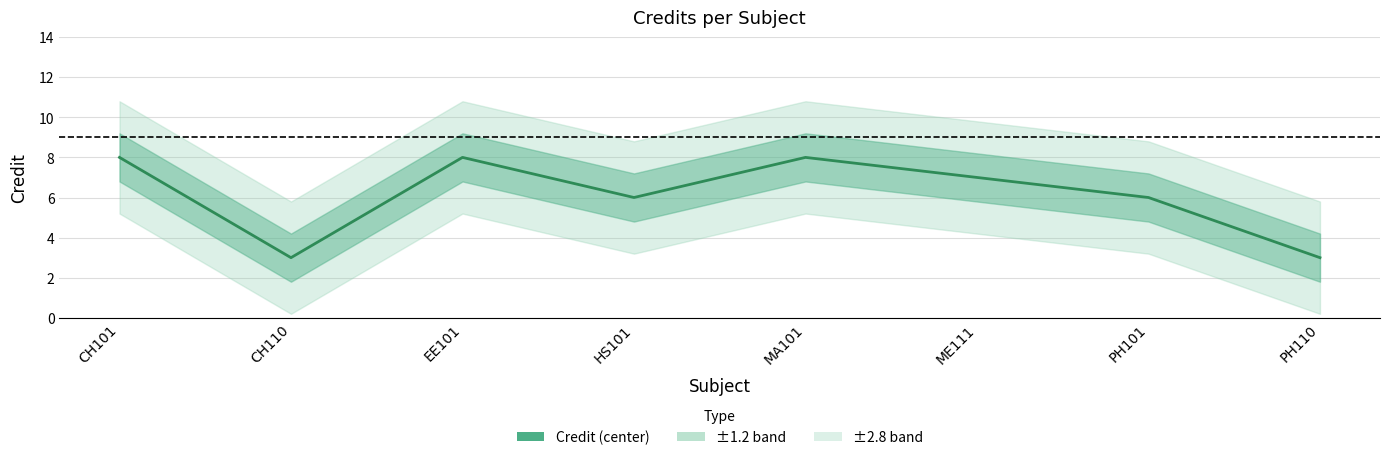

What is the maximum value shown in the chart?

8